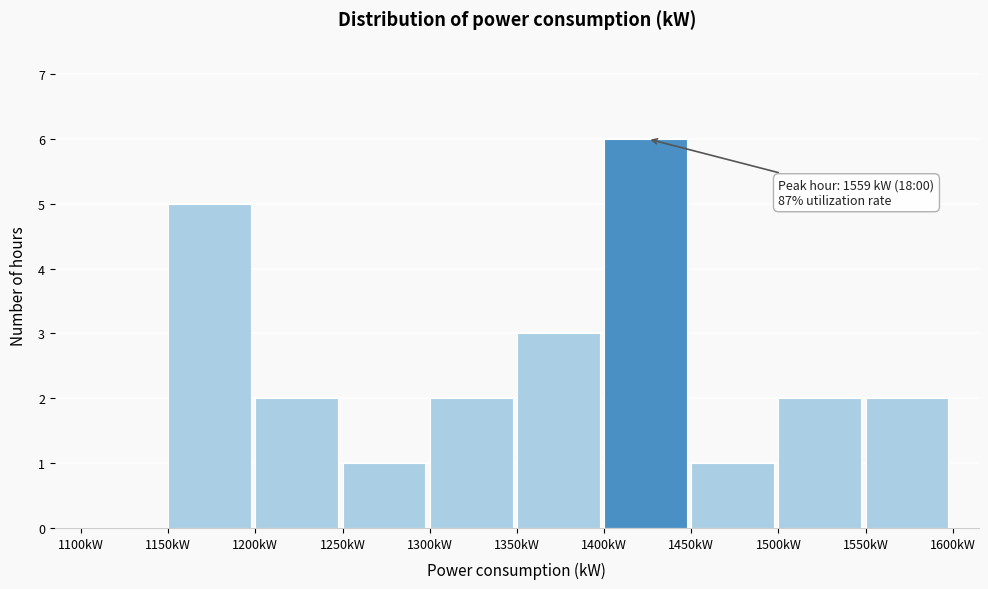

Over which range of the x-axis is the bar tallest?

1400 to 1450